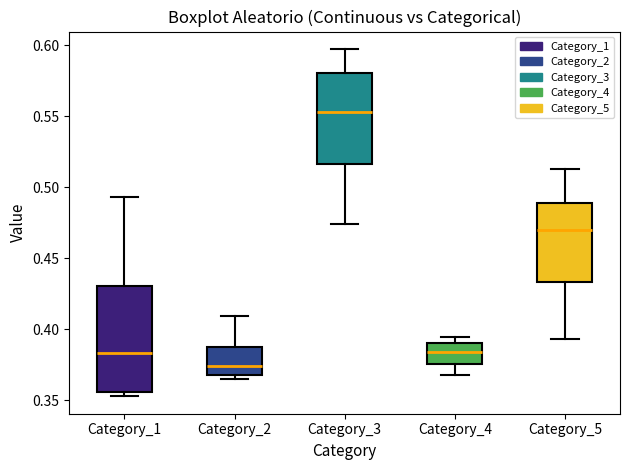

Reading left to right, transcribe this box plot: for each box, give where its median line is, the range the box spans, and where its two whiskers end, as read against the y-axis. The values are not printed on the chart, so give them approximately, as read against the axis.

Category_1: median 0.385, box 0.355 to 0.430, whiskers 0.355 (just below the box's lower edge) to 0.495
Category_2: median 0.375, box 0.370 to 0.390, whiskers 0.365 to 0.410
Category_3: median 0.555, box 0.515 to 0.580, whiskers 0.475 to 0.595
Category_4: median 0.385, box 0.375 to 0.390, whiskers 0.370 to 0.395
Category_5: median 0.470, box 0.435 to 0.490, whiskers 0.395 to 0.515